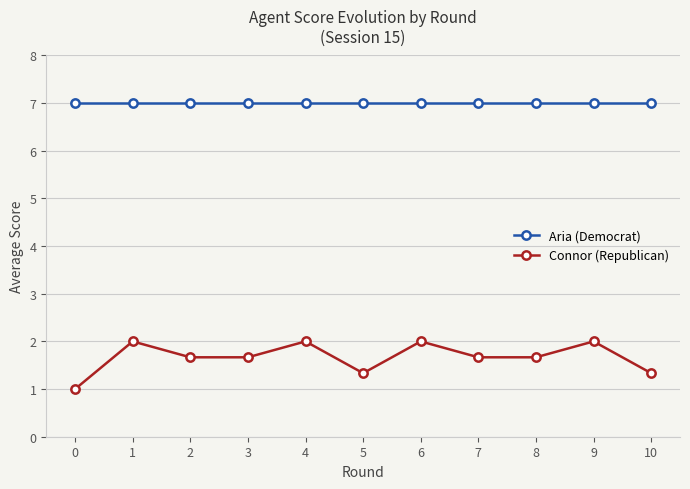

What is the maximum value for Connor (Republican)?

2.0